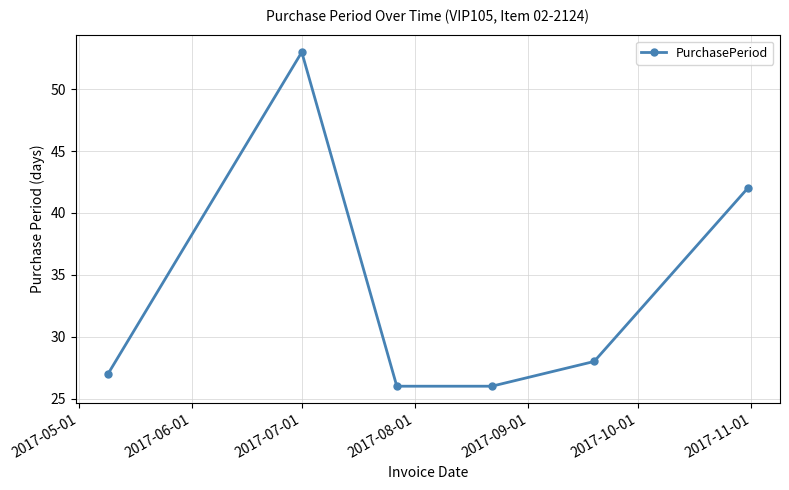

What is the sum of all values?

202